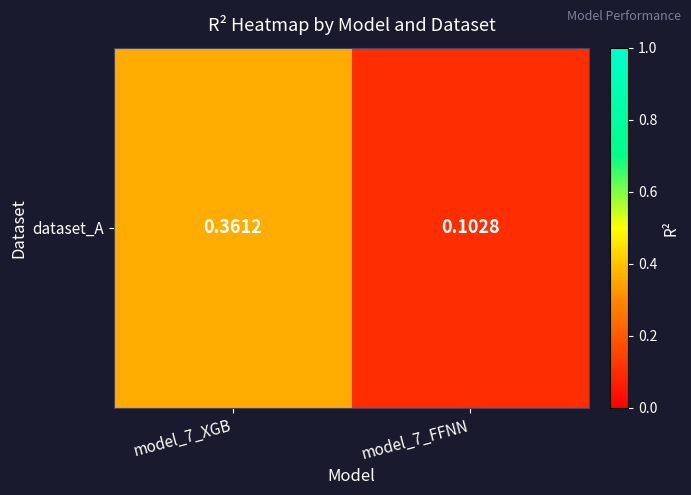

Rank the categories by value from lowest to highest.

model_7_FFNN, model_7_XGB